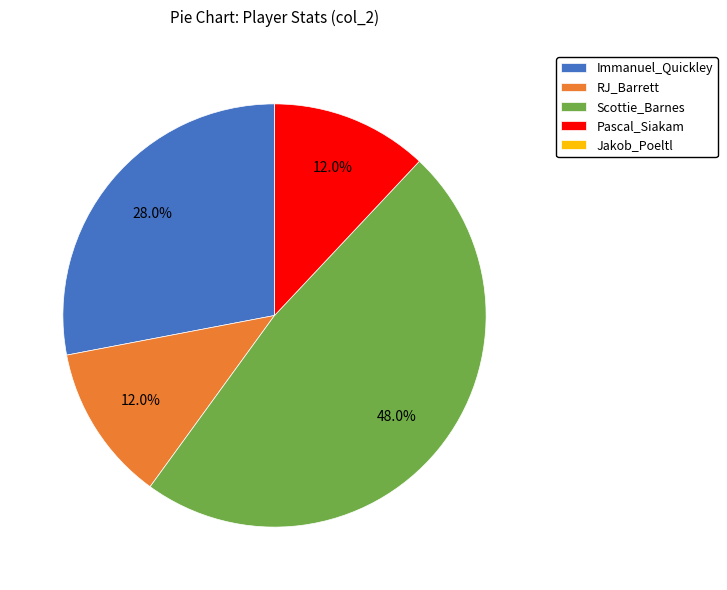

Which slice is the largest?

Scottie_Barnes